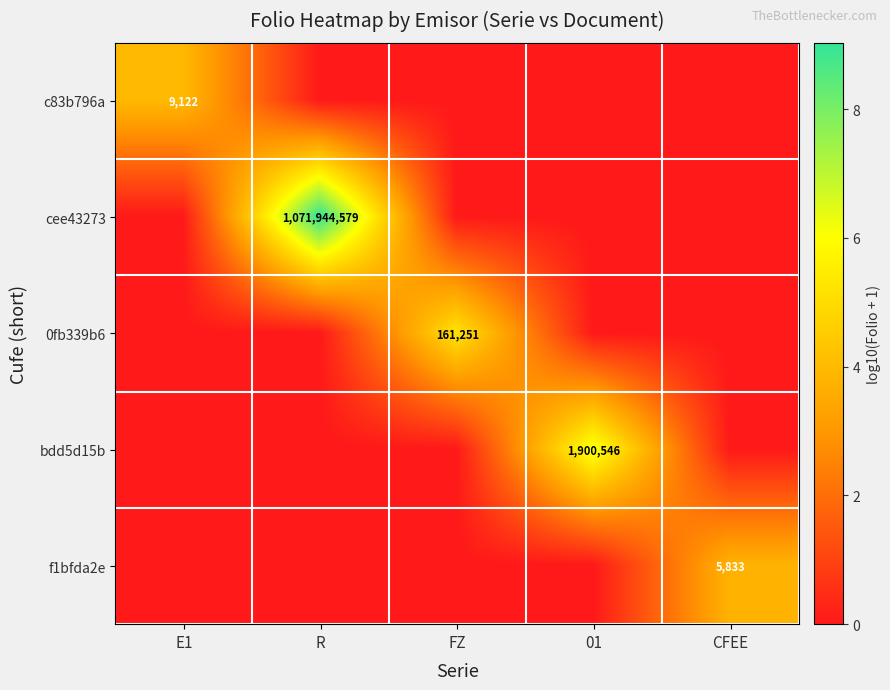

The value of cee43273 at R is 1071944579. True or false?

True